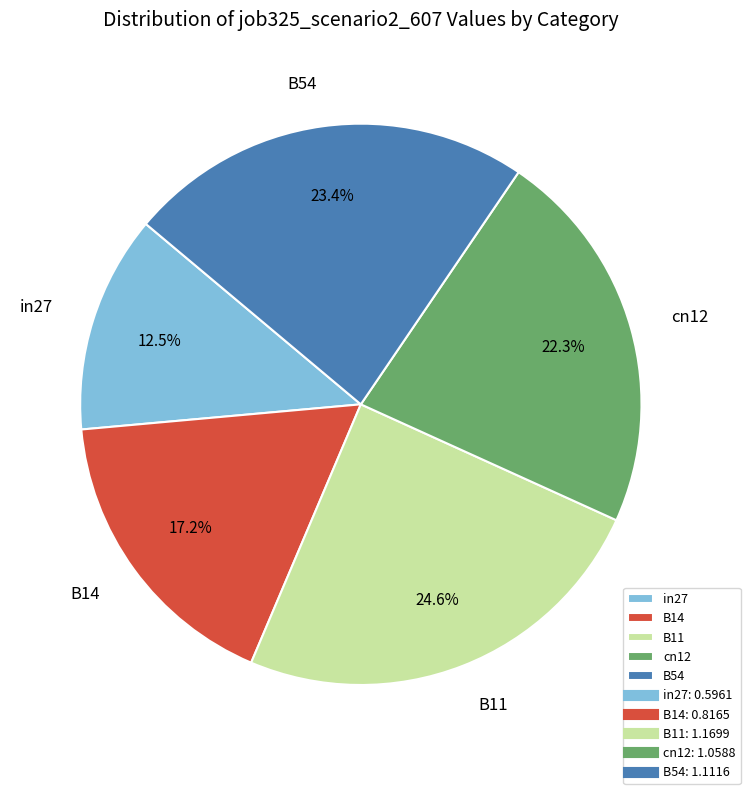

What percentage is NOT represented by in27?

87.5%